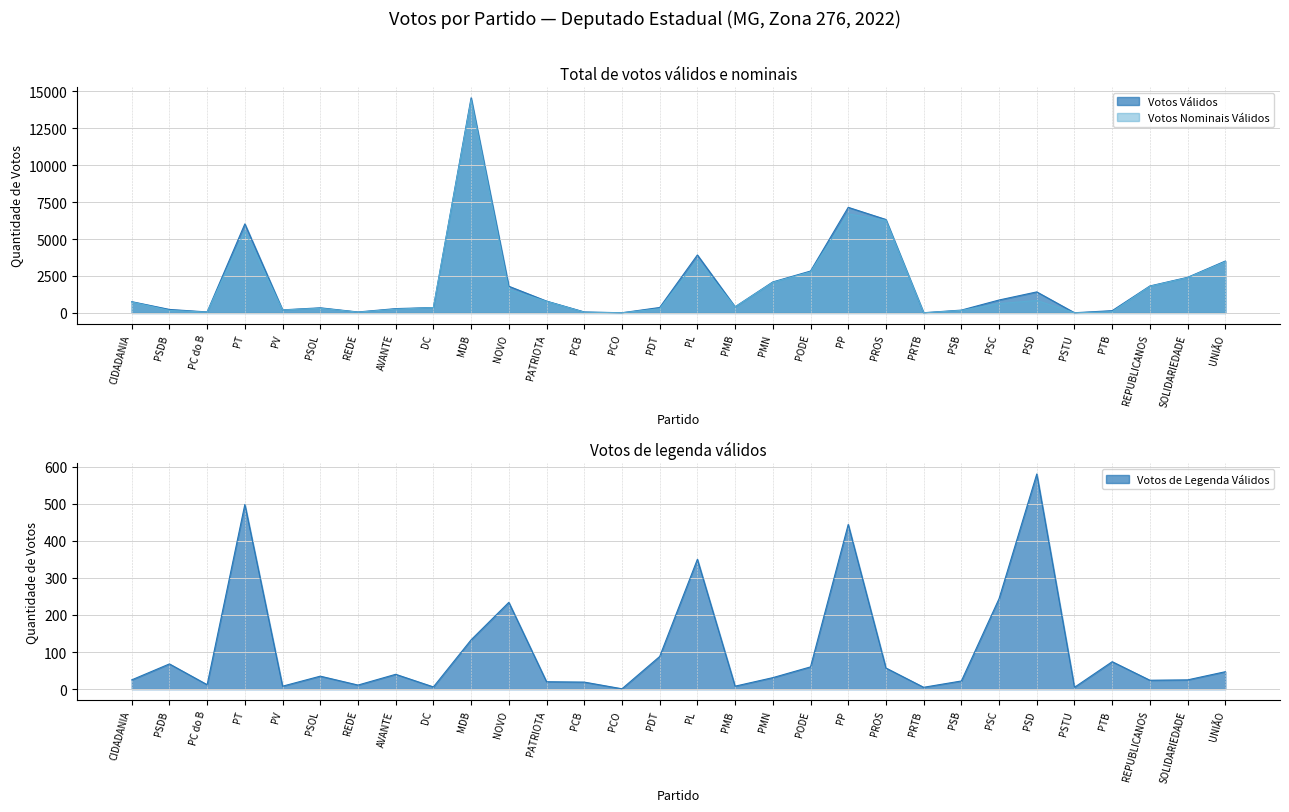

Is it true that Votos Válidos equals 33 at PC do B?

False